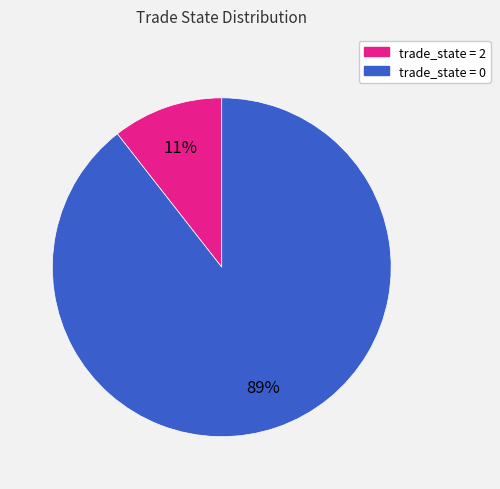

Is there any slice that represents more than half of the pie?

Yes